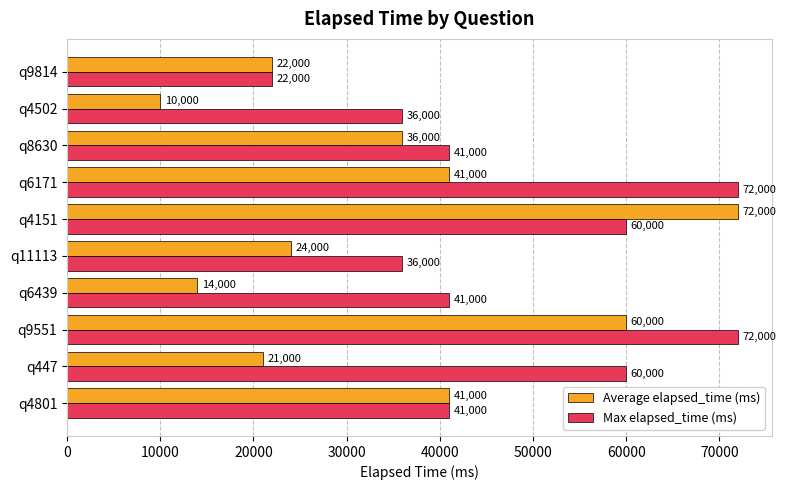

At how many categories does at least one series exceed 54160?

4